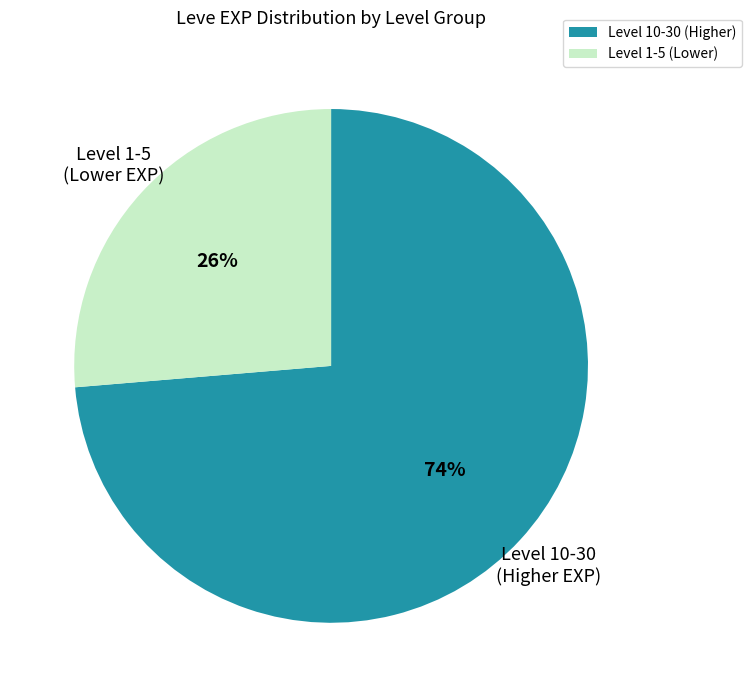

Is there a majority slice in this chart?

Yes